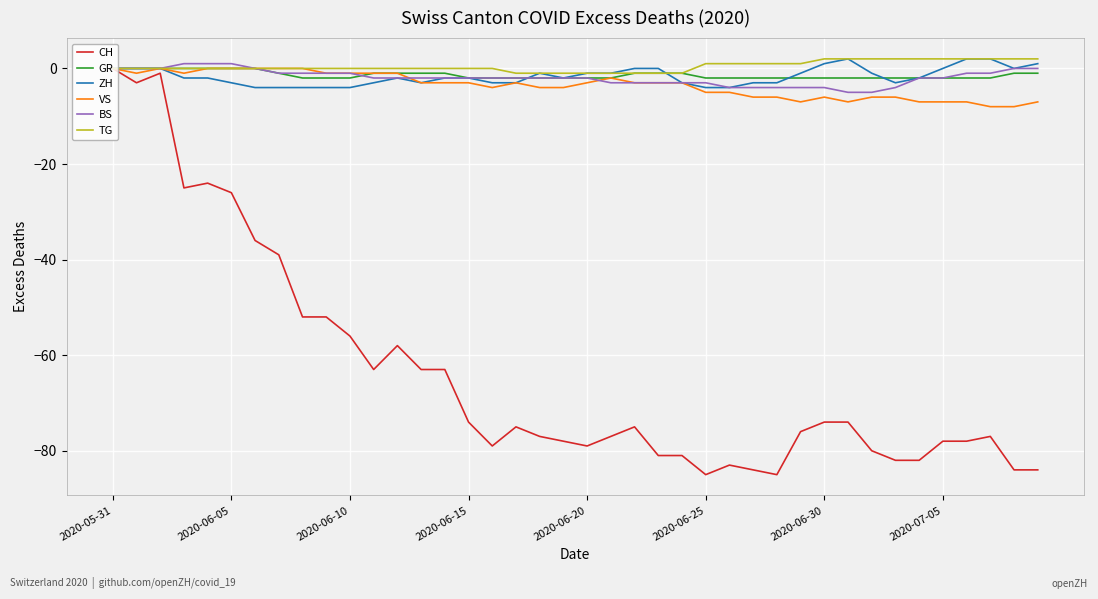

Which series has the widest spread of values?

CH